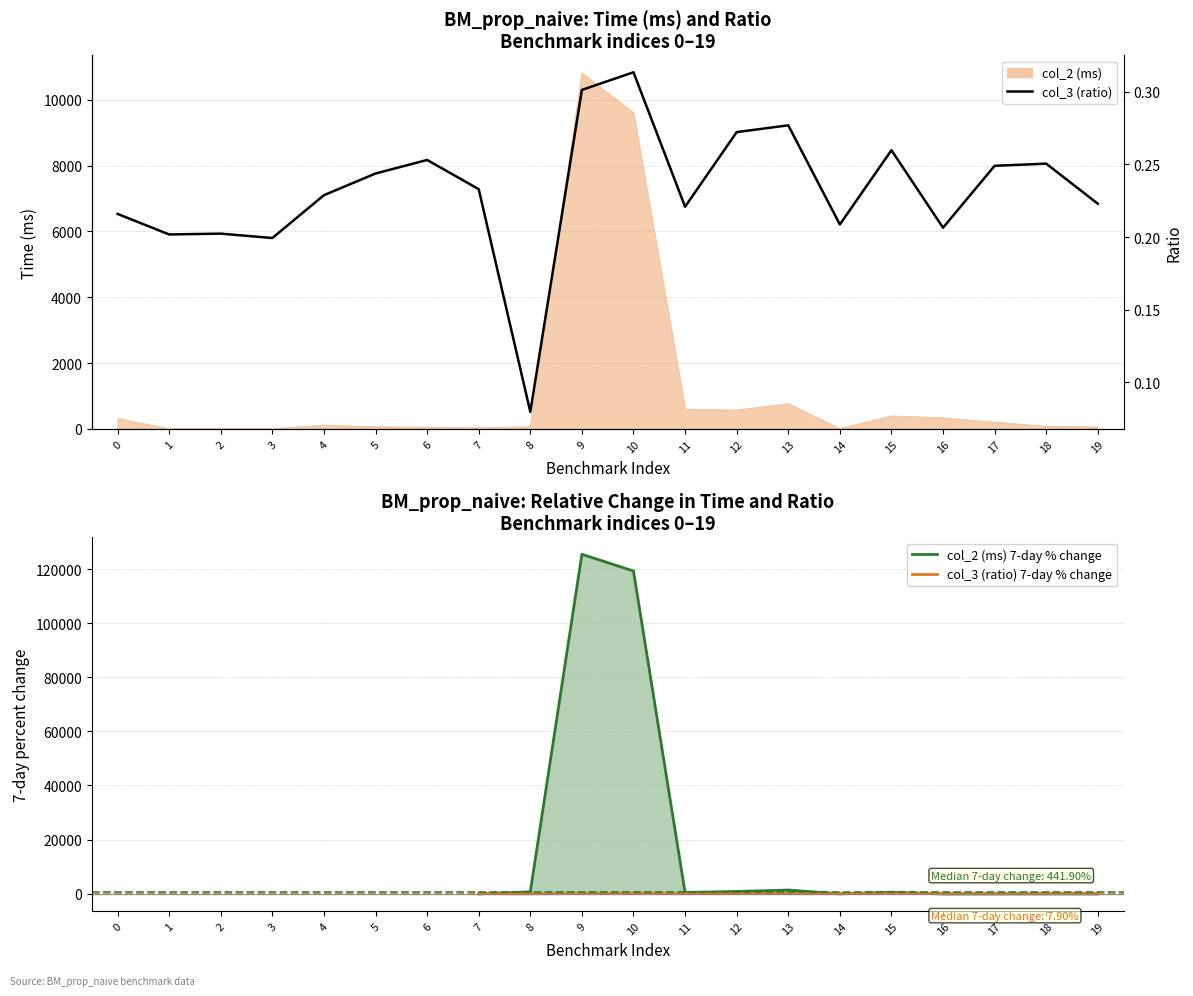

What is the value of the col_3 (ratio) point at the 13th from the left?

0.3